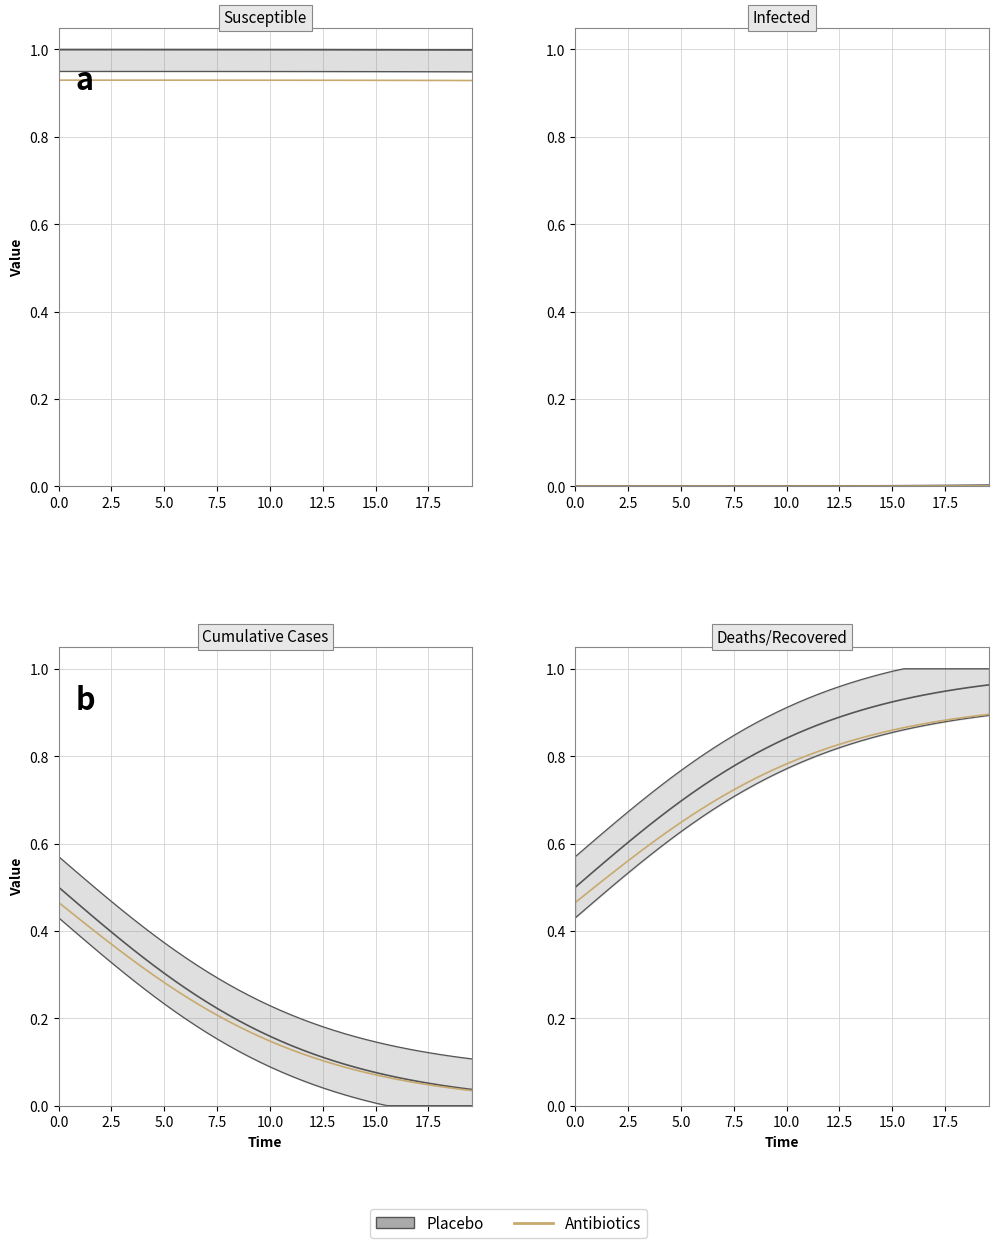

Is this an area chart (filled region under the line)?

No